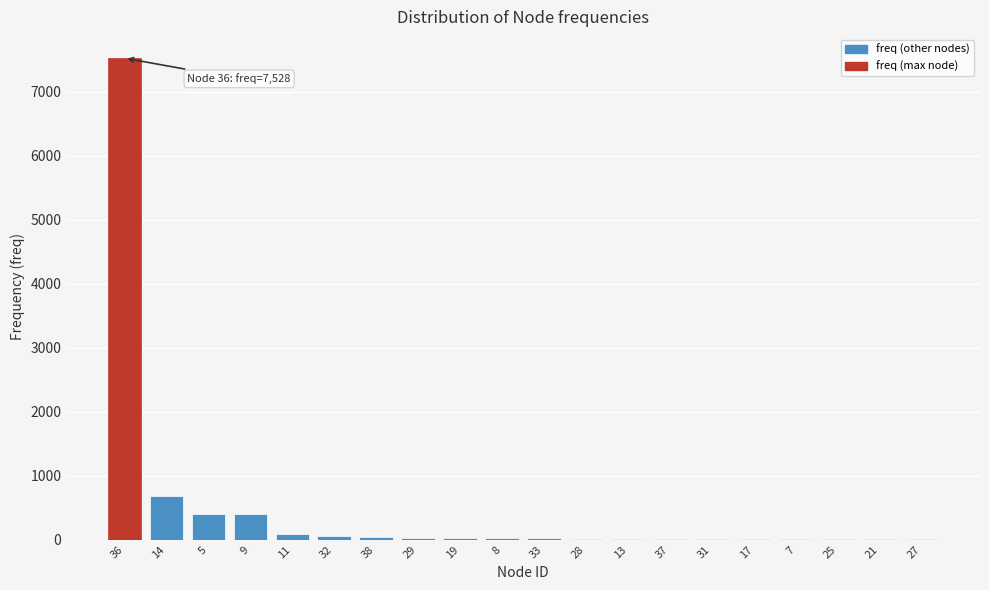

What is the sum of all values?

9378